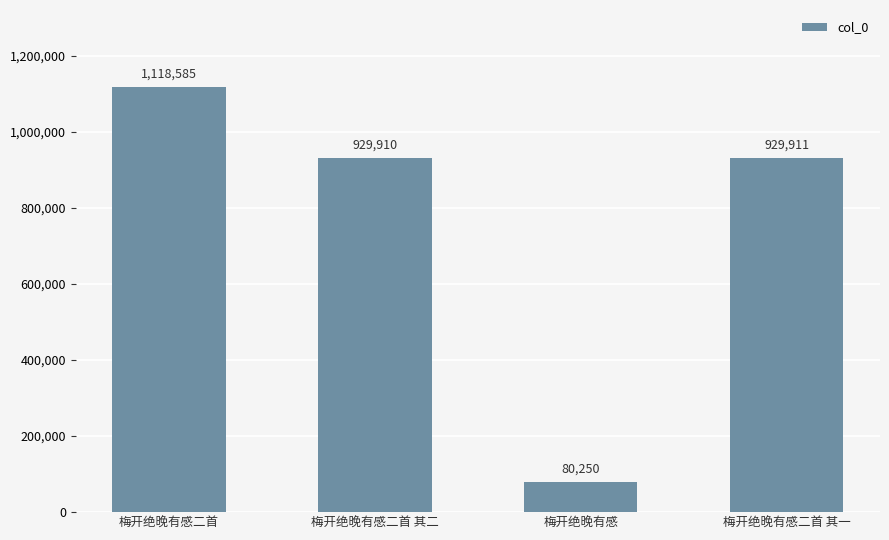

How many series are shown in this chart?

1